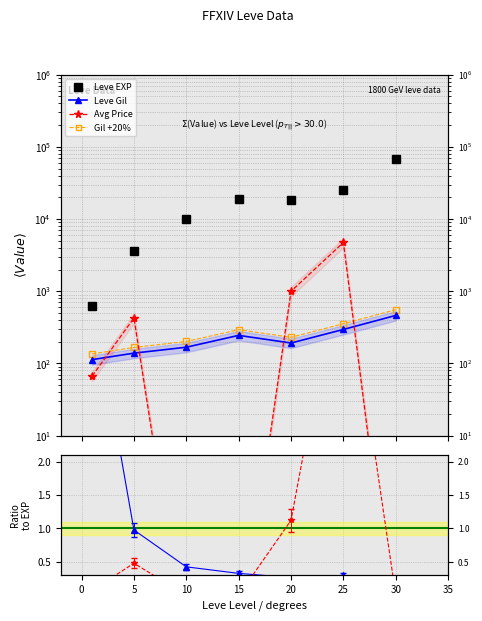

True or false: Gil +20% and Leve EXP intersect in this chart.

False